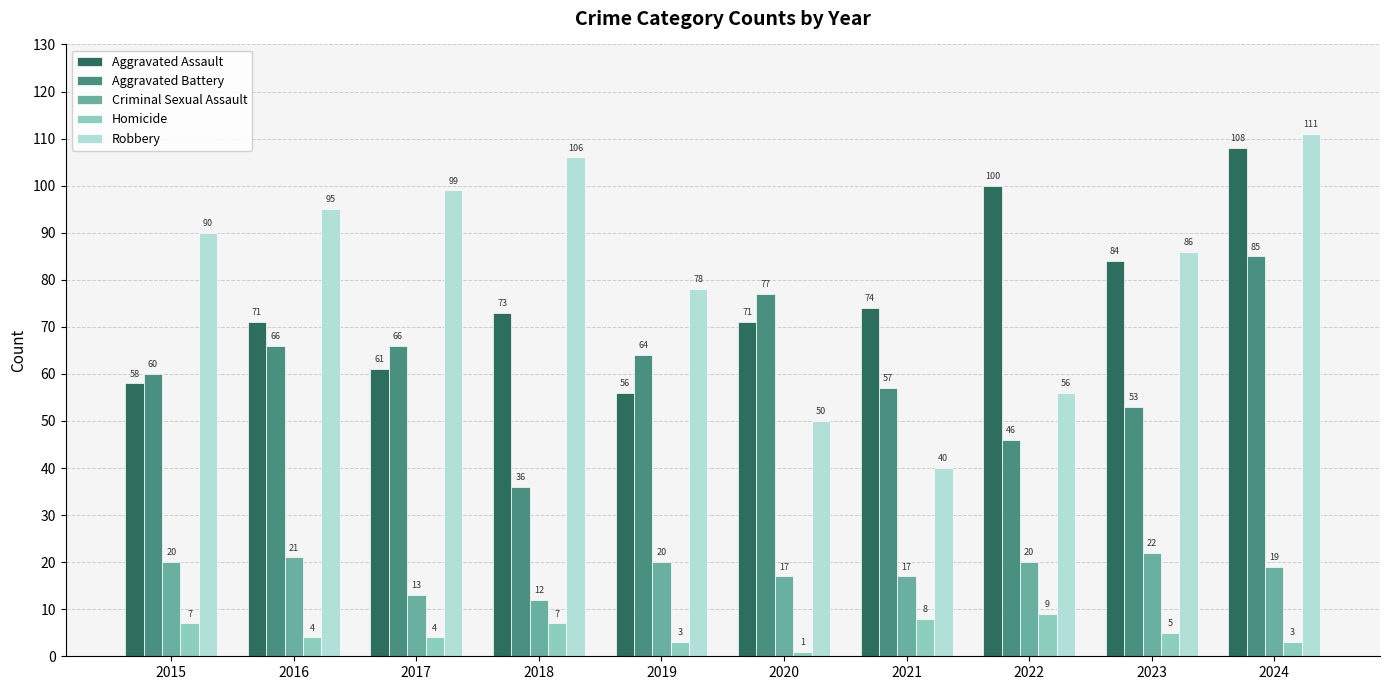

What is the value of the Robbery bar at the 1st from the left?

90